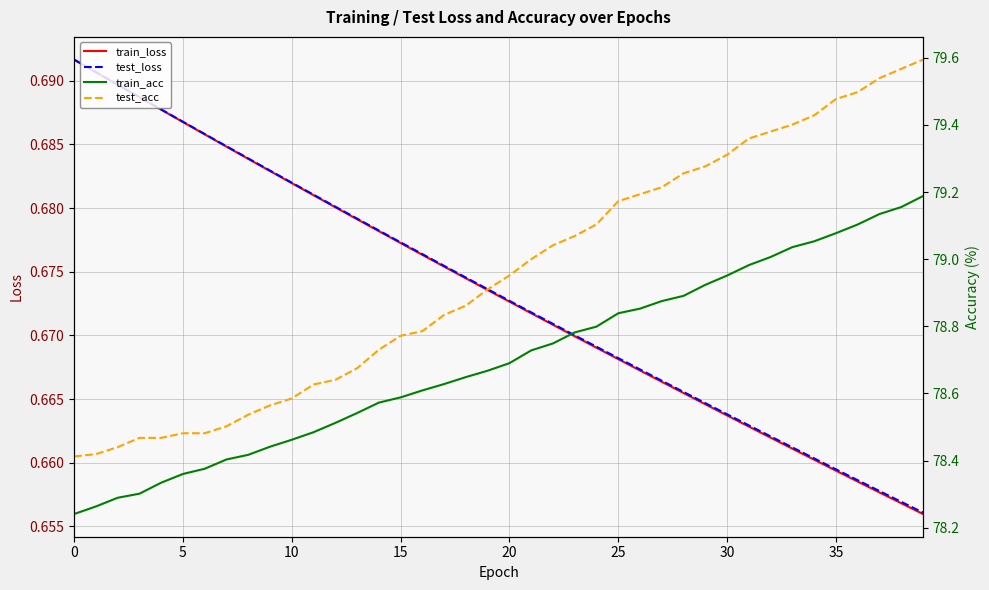

True or false: train_acc and train_loss intersect in this chart.

False